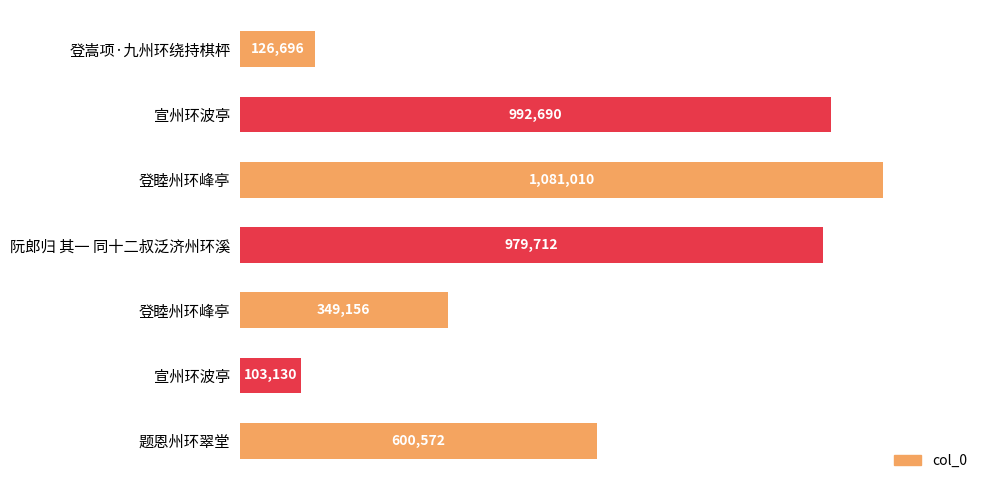

Are the bars horizontal?

Yes